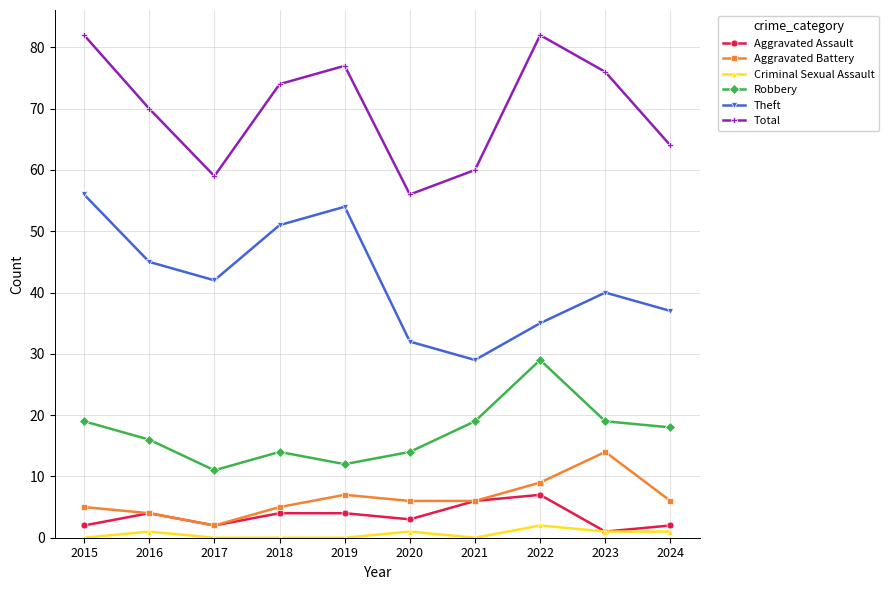

At how many categories does at least one series exceed 3?

10